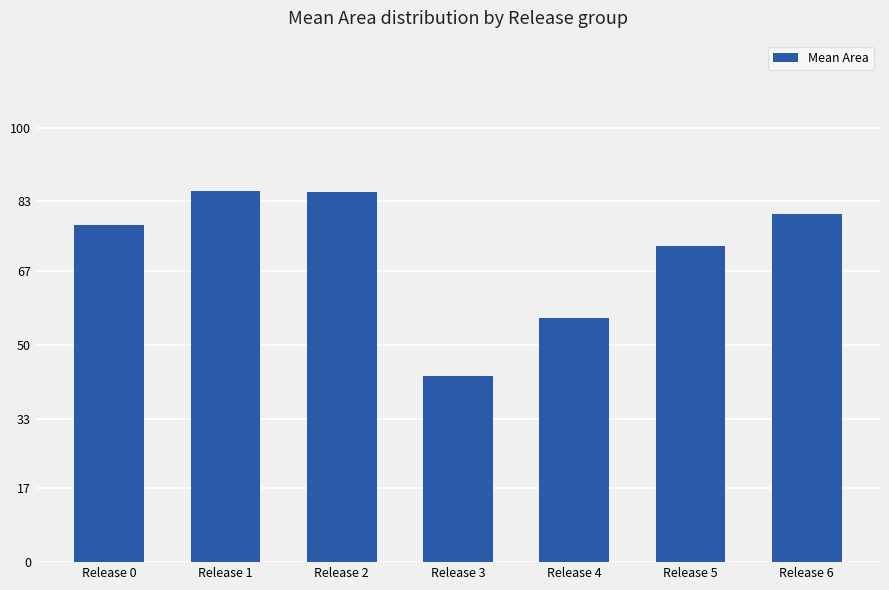

What is the value of the 1st bar from the left?

77.5